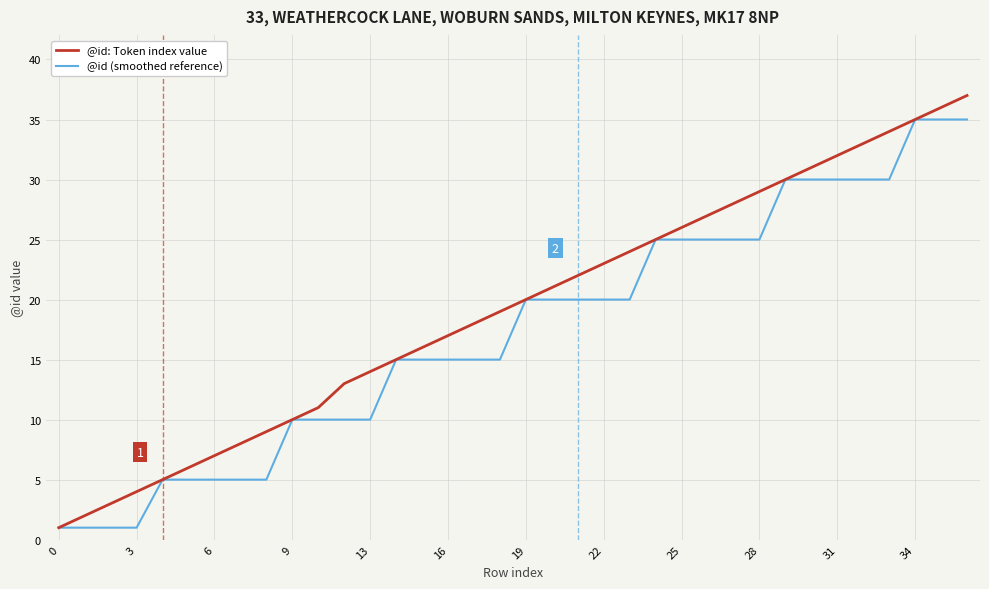

What is the maximum value for @id (smoothed reference)?

35